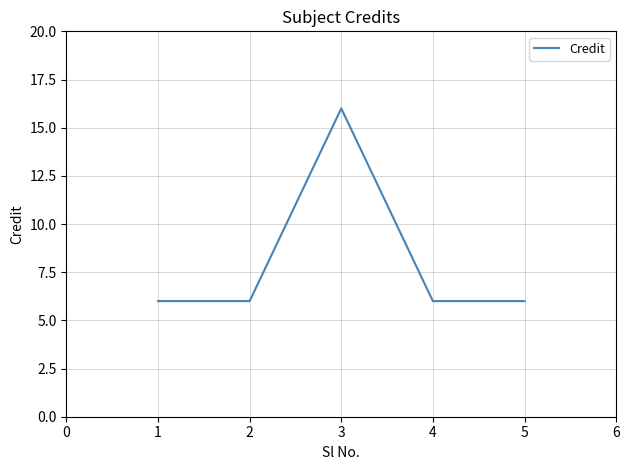

Is this an area chart (filled region under the line)?

No